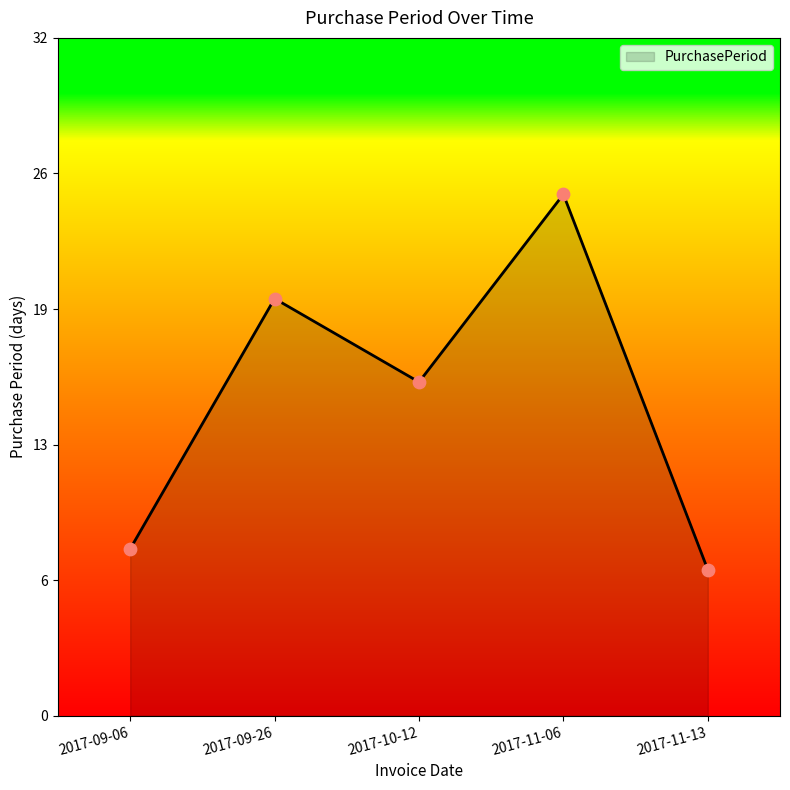

Is this an area chart (filled region under the line)?

Yes